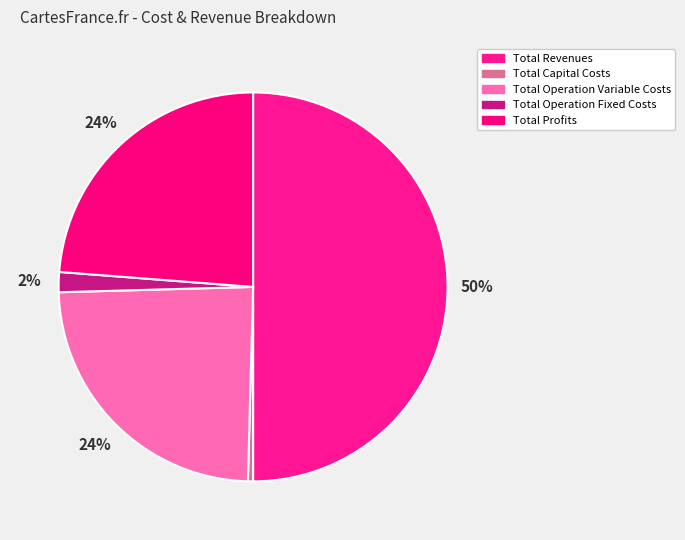

What is the largest slice in the pie chart?

Total Revenues